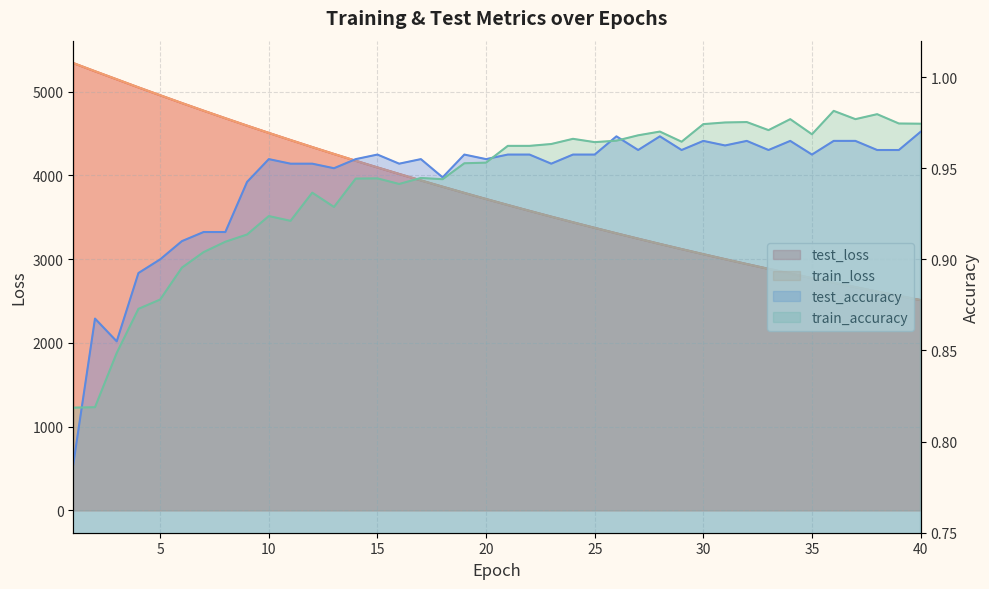

What is the minimum value shown in the chart?

0.8